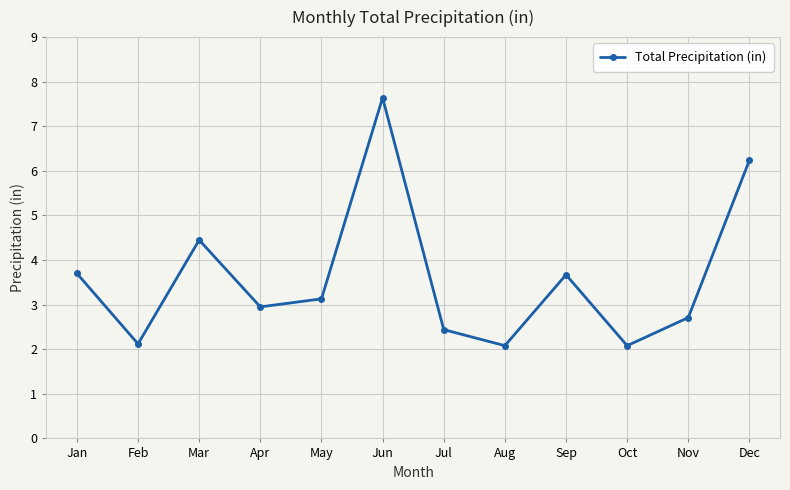

Reading left to right, what are all the values shown in this chart?

3.7	2.1	4.5	3.0	3.1	7.6	2.4	2.1	3.7	2.1	2.7	6.2